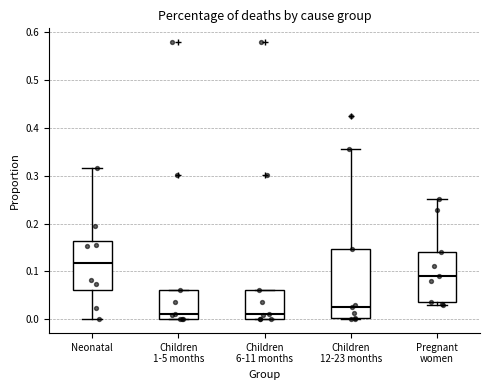

Reading left to right, read every box against the y-axis: the position of its median line, the range the box covers, and the ends of its whiskers. The values are not printed on the chart, so give them approximately, as read against the axis.

Neonatal: median 0.12, box 0.06 to 0.16, whiskers 0.00 to 0.32
Children 1-5 months: median 0.01, box 0.00 to 0.06, whiskers 0.00 to 0.06
Children 6-11 months: median 0.01, box 0.00 to 0.06, whiskers 0.00 to 0.06
Children 12-23 months: median 0.03, box 0.00 to 0.15, whiskers 0.00 to 0.36
Pregnant women: median 0.09, box 0.04 to 0.14, whiskers 0.03 to 0.25